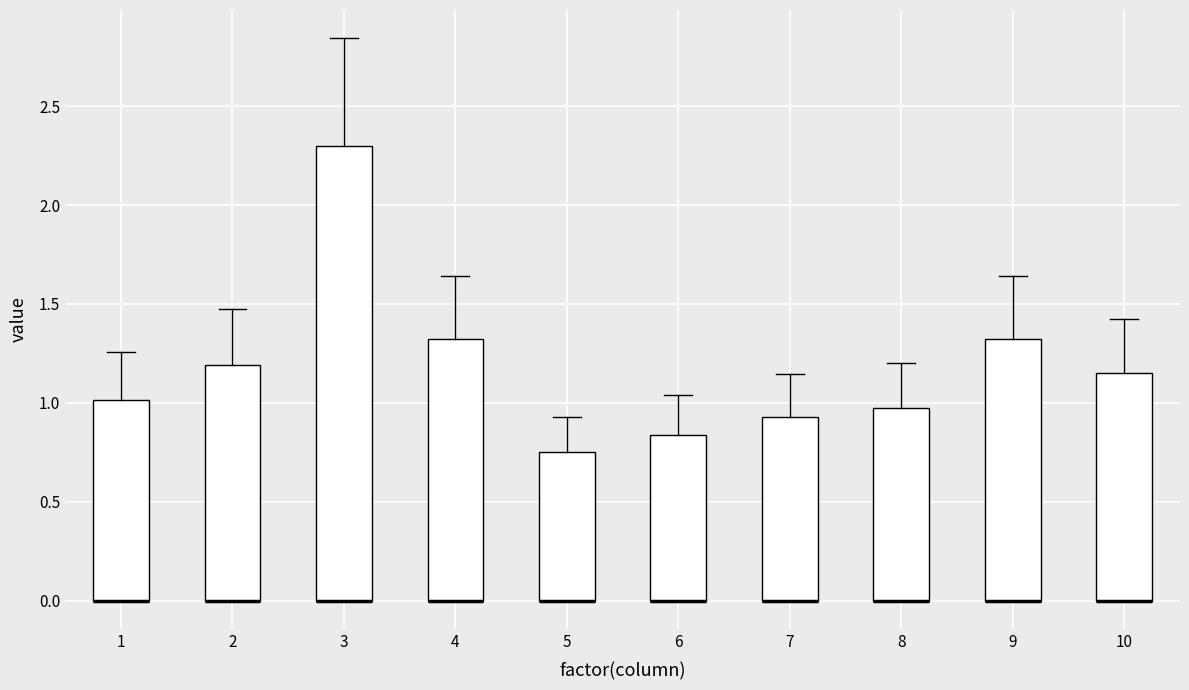

Reading left to right, read every box against the y-axis: the position of its median line, the range the box covers, and the ends of its whiskers. The values are not printed on the chart, so give them approximately, as read against the axis.

1: median 0.00 (drawn on the box's lower edge), box 0.00 to 1.00, whiskers 0.00 to 1.25
2: median 0.00 (drawn on the box's lower edge), box 0.00 to 1.20, whiskers 0.00 to 1.50
3: median 0.00 (drawn on the box's lower edge), box 0.00 to 2.30, whiskers 0.00 to 2.85
4: median 0.00 (drawn on the box's lower edge), box 0.00 to 1.35, whiskers 0.00 to 1.65
5: median 0.00 (drawn on the box's lower edge), box 0.00 to 0.75, whiskers 0.00 to 0.95
6: median 0.00 (drawn on the box's lower edge), box 0.00 to 0.85, whiskers 0.00 to 1.05
7: median 0.00 (drawn on the box's lower edge), box 0.00 to 0.95, whiskers 0.00 to 1.15
8: median 0.00 (drawn on the box's lower edge), box 0.00 to 0.95, whiskers 0.00 to 1.20
9: median 0.00 (drawn on the box's lower edge), box 0.00 to 1.35, whiskers 0.00 to 1.65
10: median 0.00 (drawn on the box's lower edge), box 0.00 to 1.15, whiskers 0.00 to 1.40